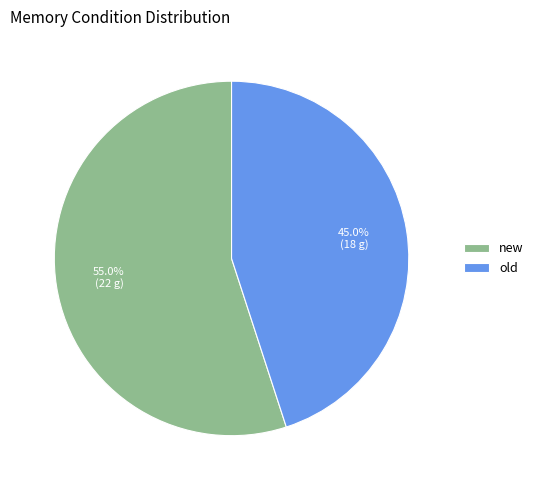

Does any single category account for the majority?

Yes